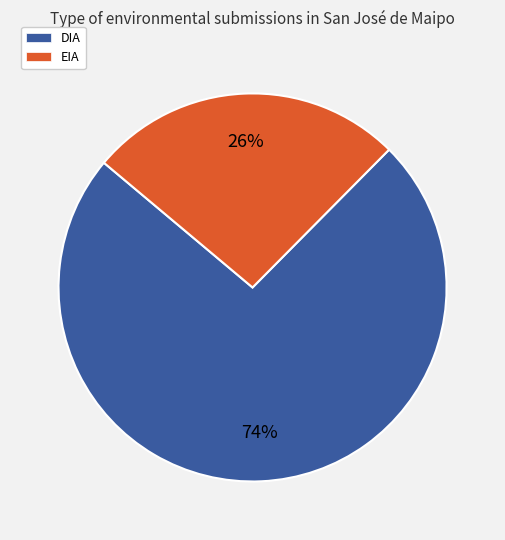

Is DIA the majority of the pie?

Yes